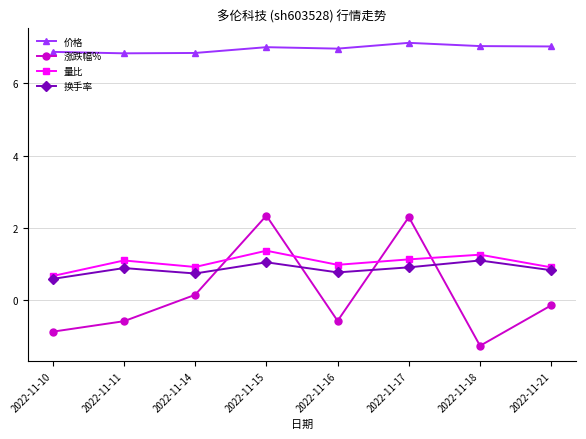

What is the total value across all series at 2022-11-11?

8.2